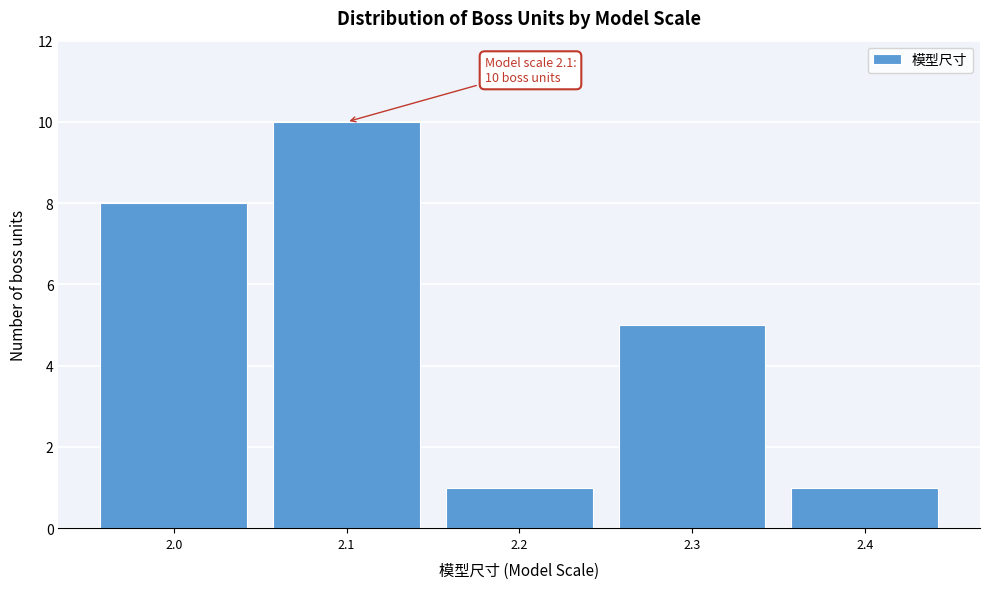

Which range on the x-axis has the tallest bar?

2.05 to 2.15